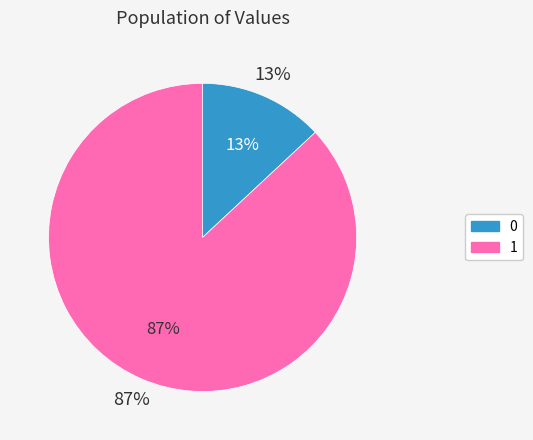

Combined, what portion of the pie is 1 and 0?

100.0%